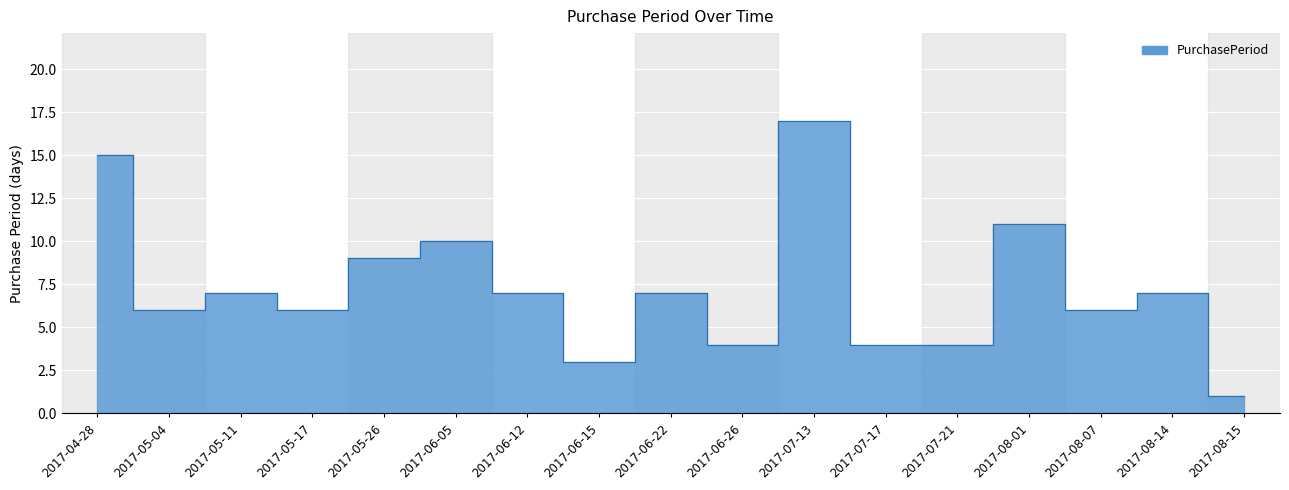

What is the difference between the maximum and second lowest values?

14